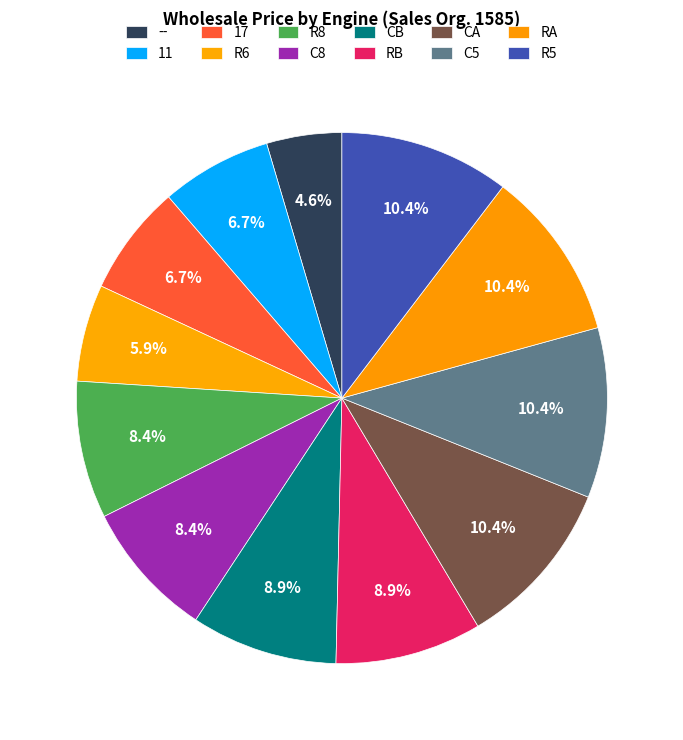

Count the number of slices in the pie.

12